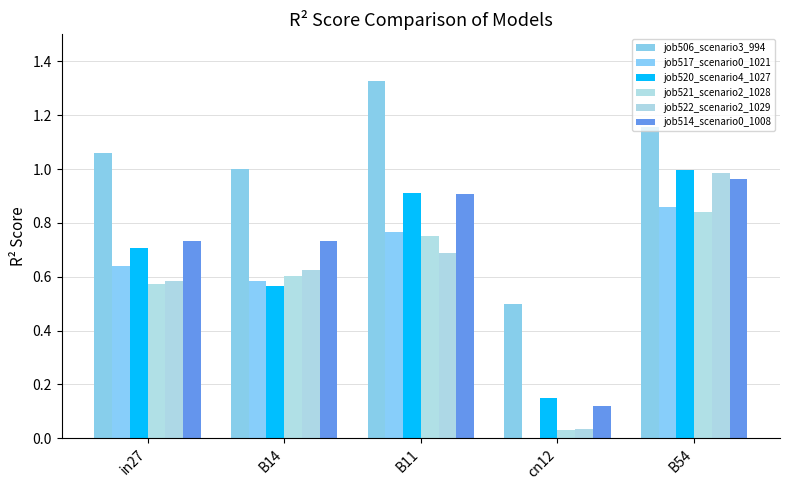

The job521_scenario2_1028 series shows 0.0 at cn12. True or false?

True